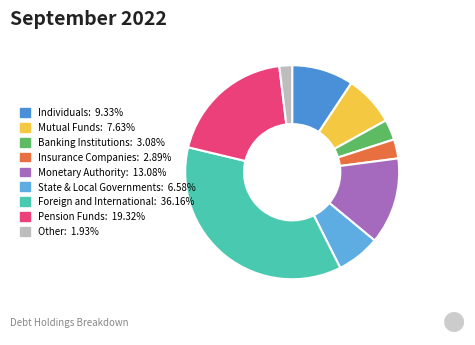

What is the largest slice in the pie chart?

Foreign and International